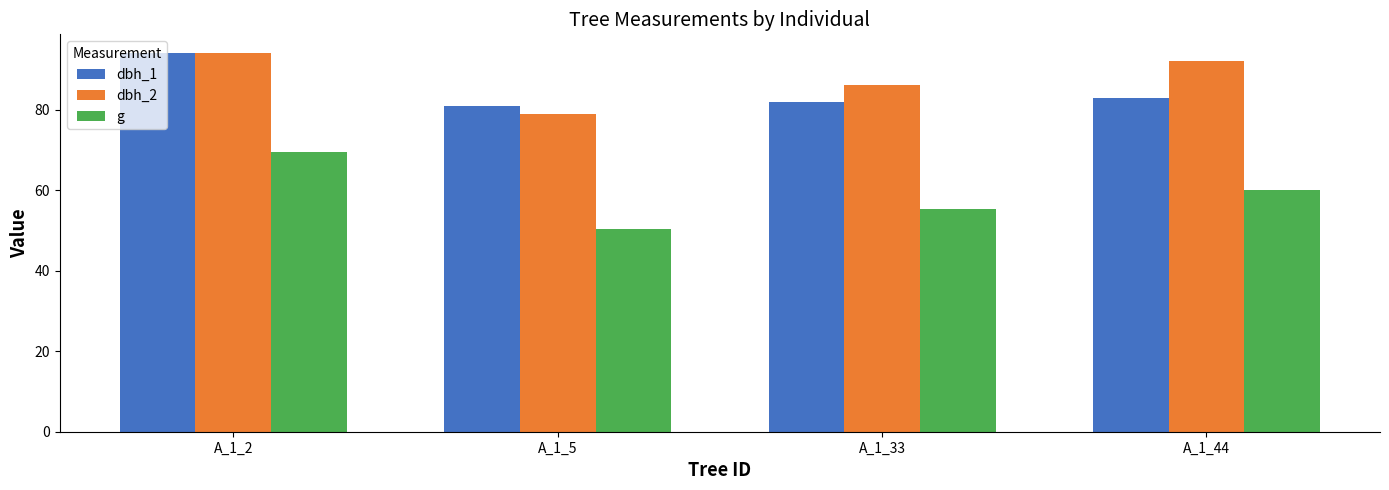

What is the sum of the dbh_2 values at A_1_5 and A_1_33?

165.0